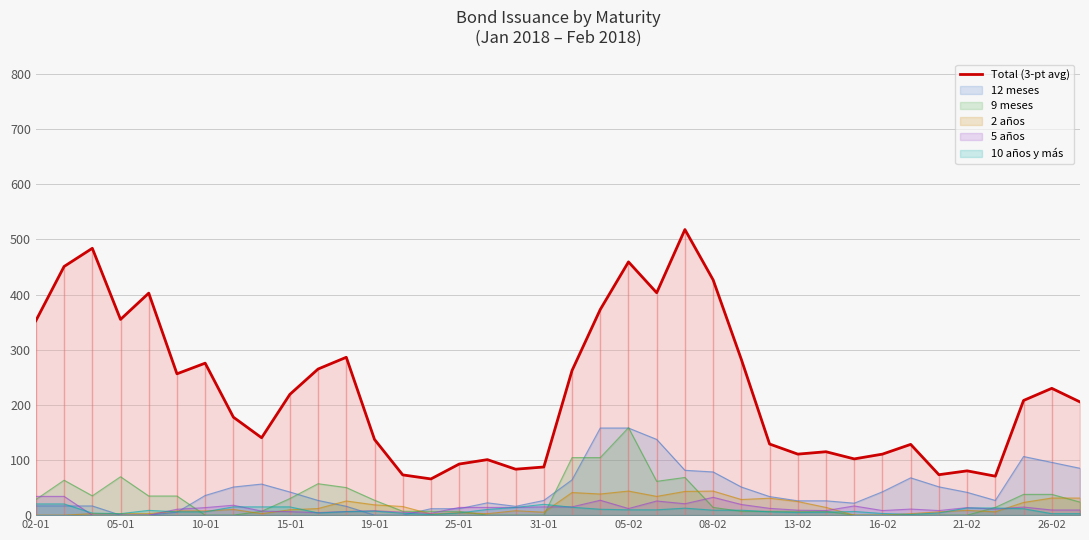

How many values are below 208?

19